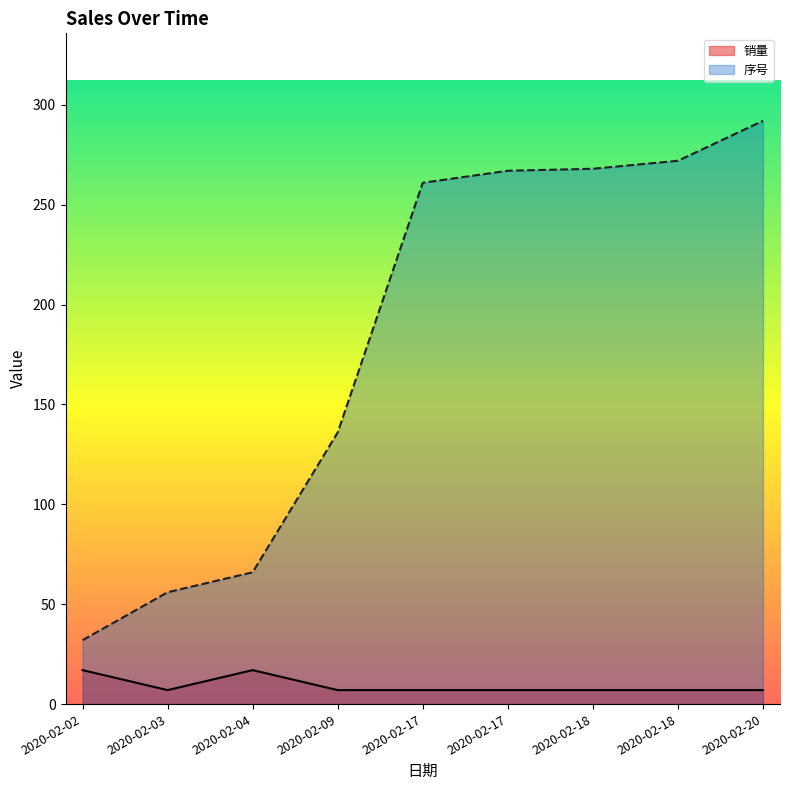

How many series are shown in this chart?

2